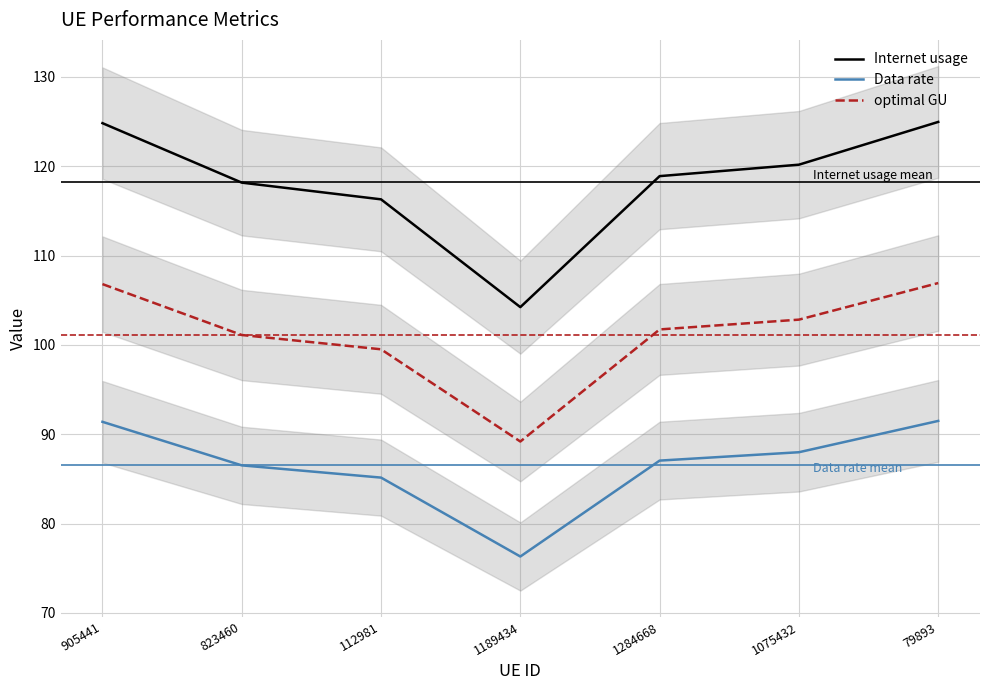

How many series are shown in this chart?

3